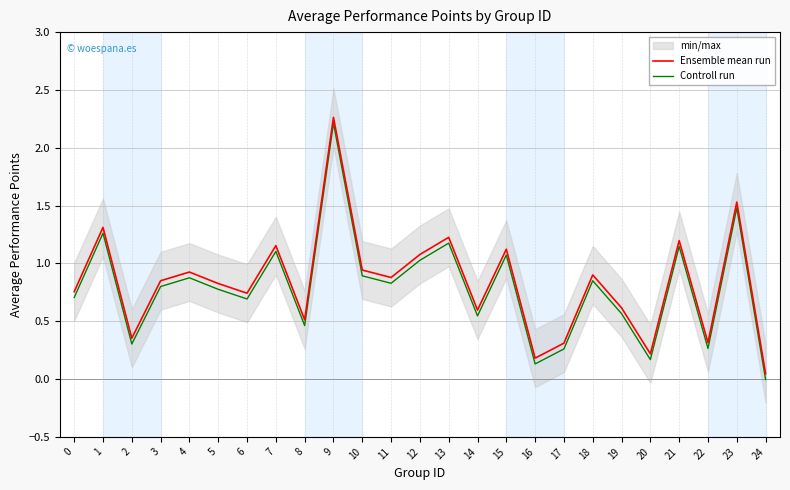

At which category does Controll run reach its first local valley?

2